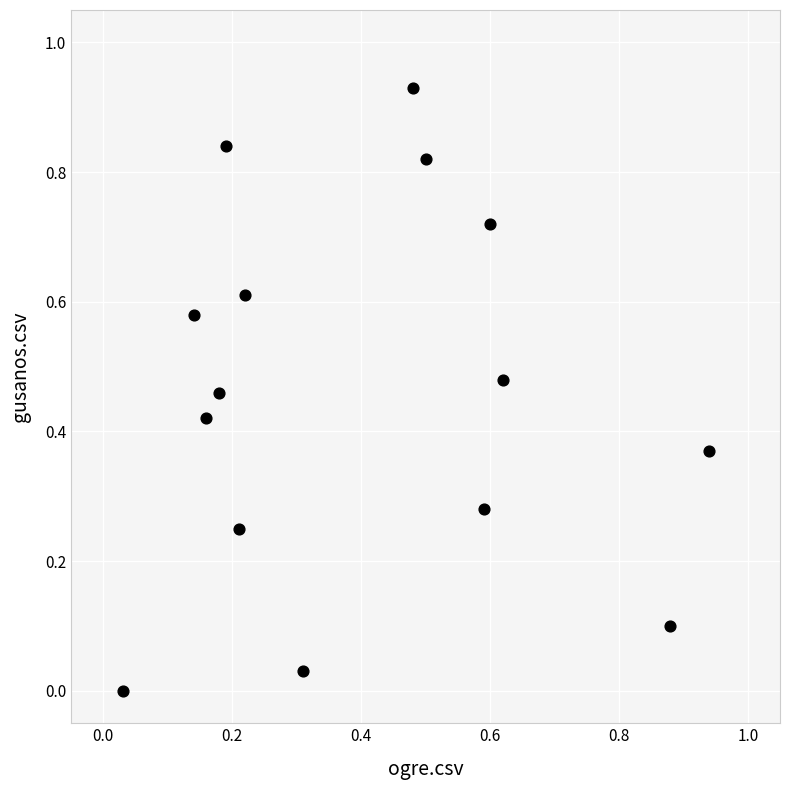

Count the number of points in this scatter plot.

15